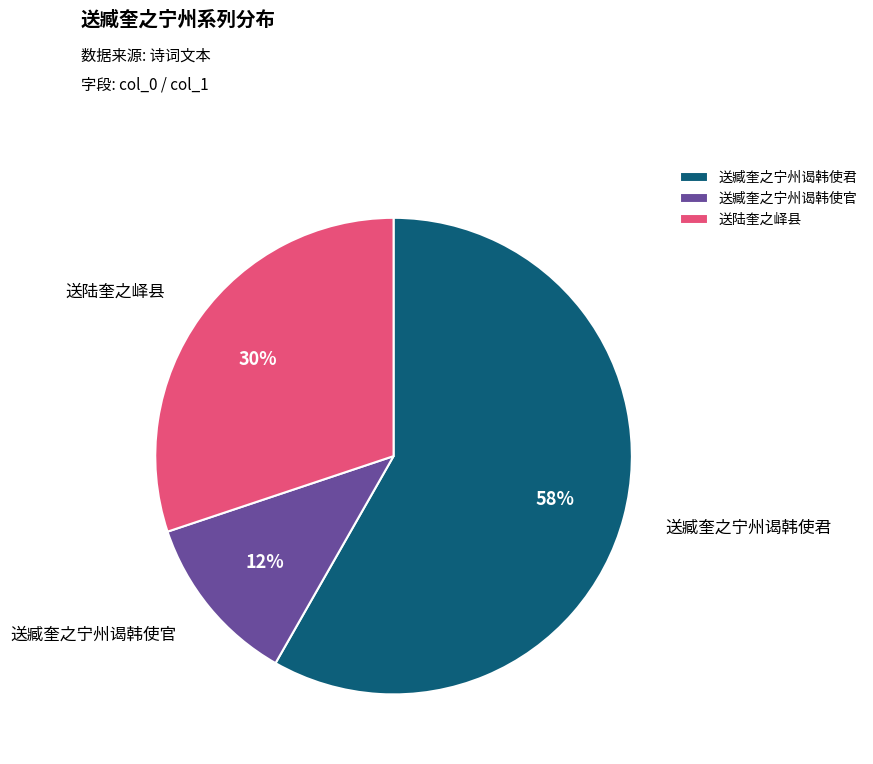

To the nearest percent, what is the average slice percentage?

33%